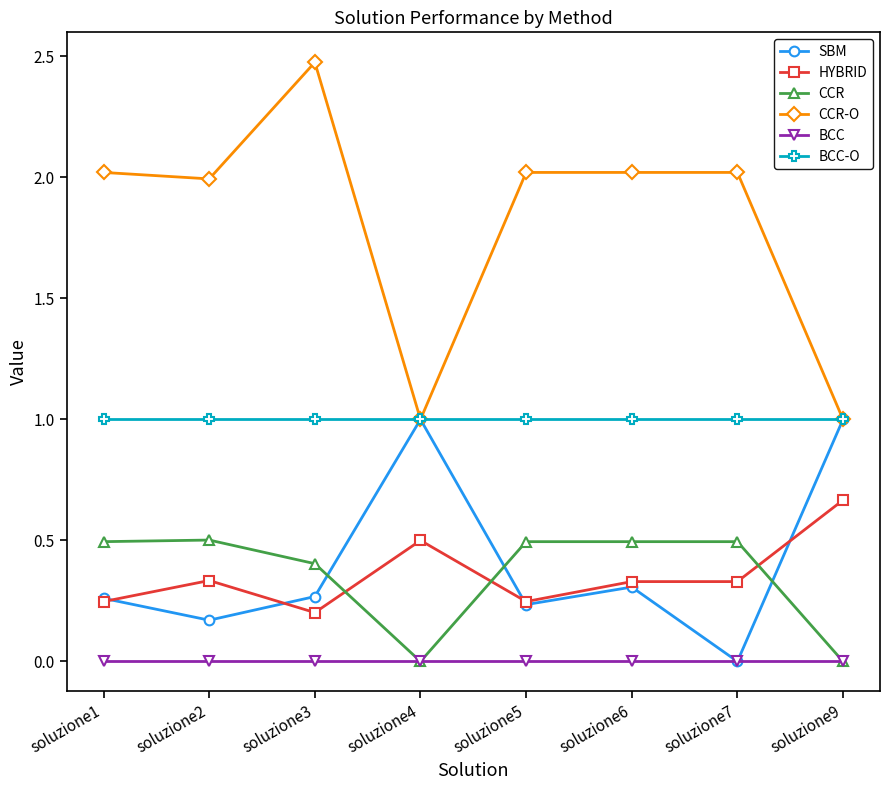

Which series has the largest total across all categories?

CCR-O